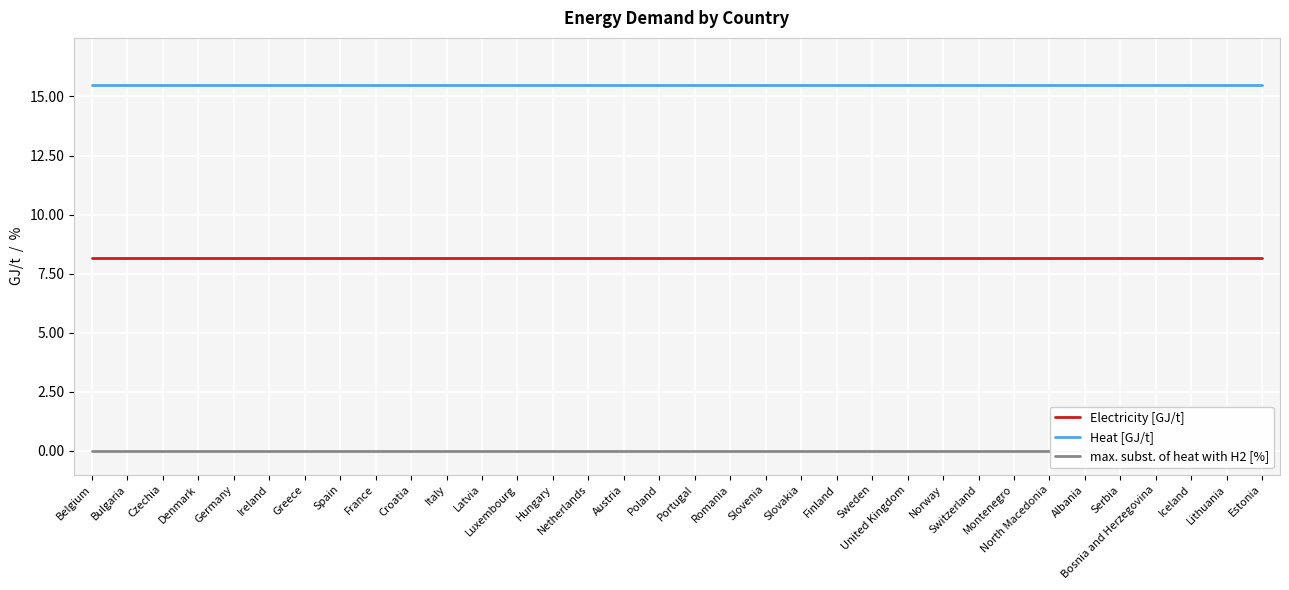

Rank the series at Spain from lowest to highest value.

max. subst. of heat with H2 [%], Electricity [GJ/t], Heat [GJ/t]